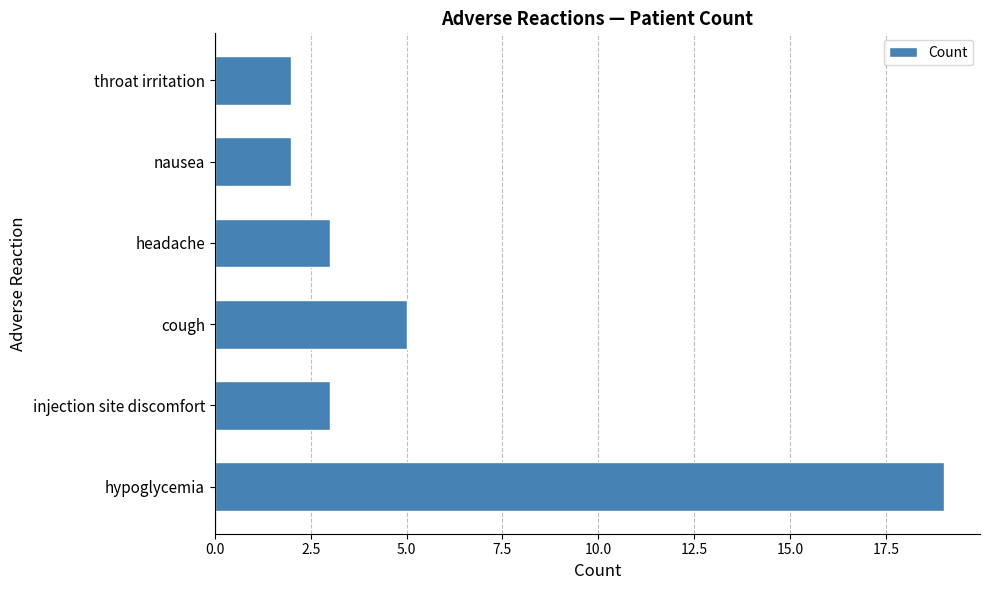

What is the sum of all values?

34